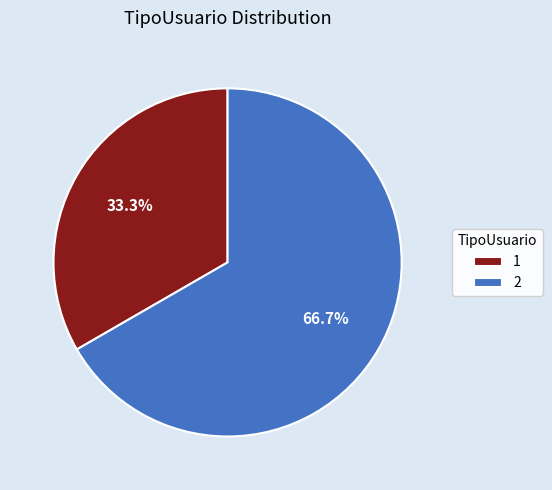

Do 2 and 1 together represent more than half of the pie?

Yes